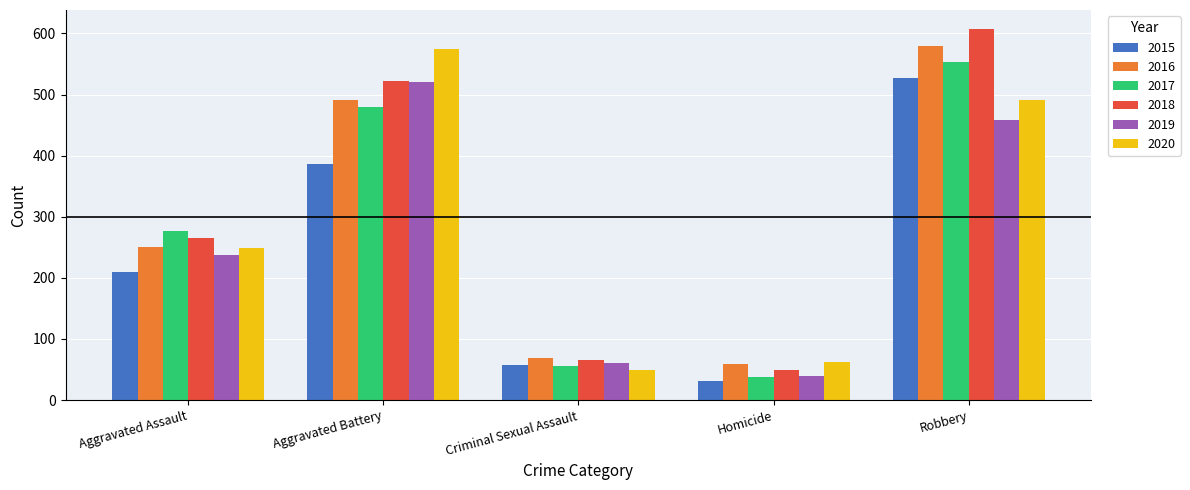

What is the difference between the maximum and minimum values in the 2015 series?

495